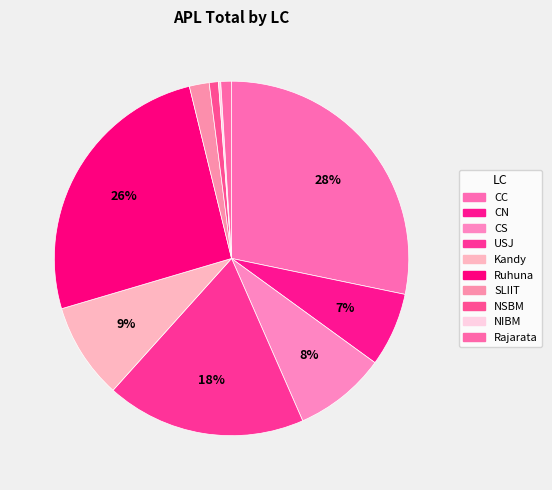

Is it true that Kandy is 9% of the pie?

True